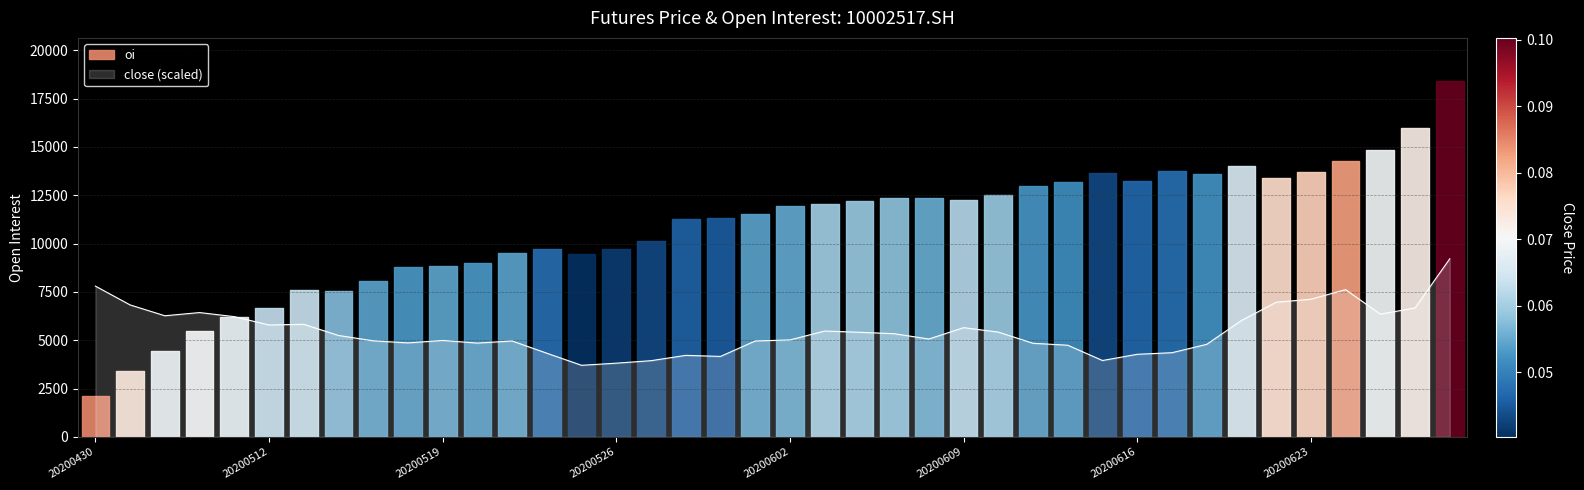

Reading right to left, transcribe all the data shown in this chart.

9216.5	6671.2	6349.6	7617.6	7121.4	6965.2	6018.8	4787.4	4355.6	4272.9	3951.2	4741.5	4842.6	5421.5	5651.2	5063.1	5338.8	5412.3	5476.6	5017.2	4962.0	4162.6	4217.7	3942.1	3813.4	3703.1	4328.0	4962.0	4851.8	4989.6	4860.9	4971.2	5246.9	5825.8	5789.0	6220.9	6432.3	6266.9	6827.4	7801.4